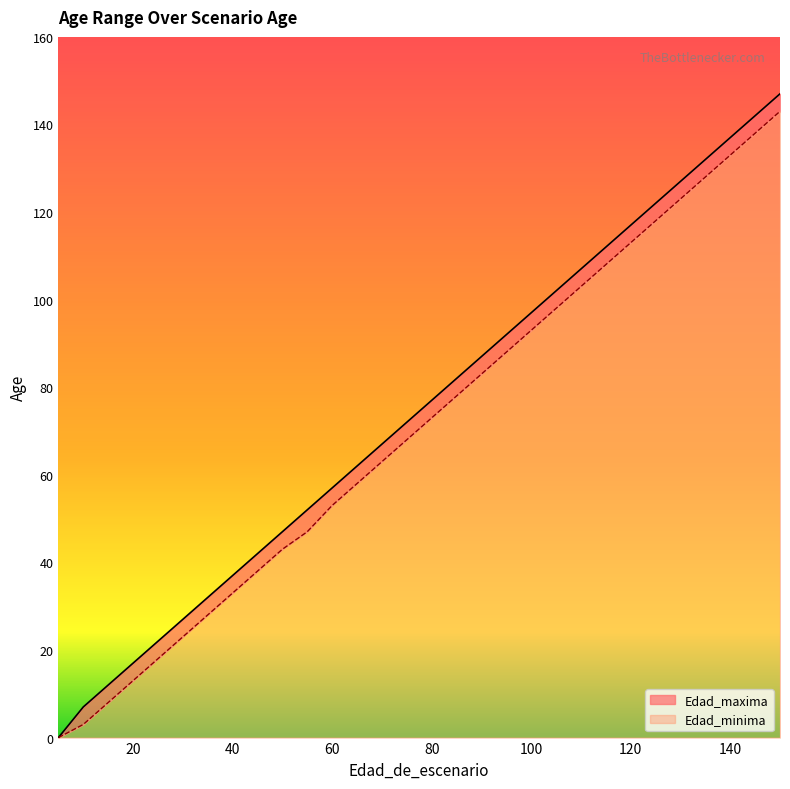

List the series in order of their overall mean, lowest first.

Edad_minima, Edad_maxima